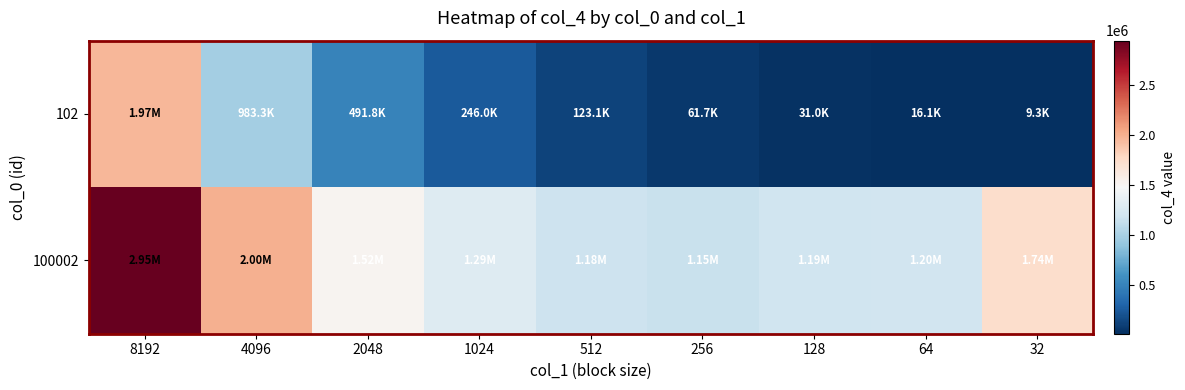

At 4096, list the series in order from largest to smallest.

100002, 102